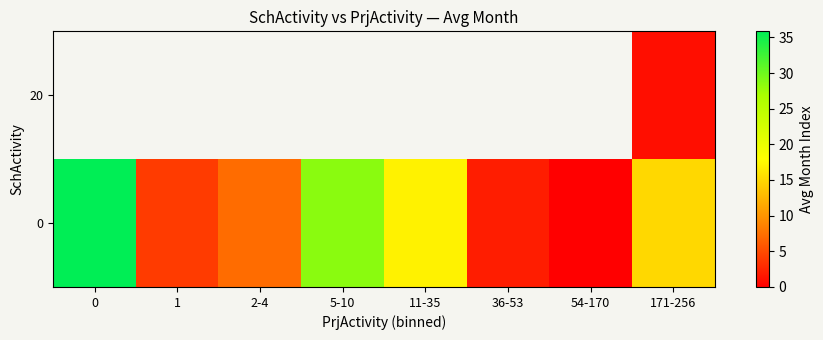

What is the sum of the 0 values at 11-35 and 171-256?

32.0